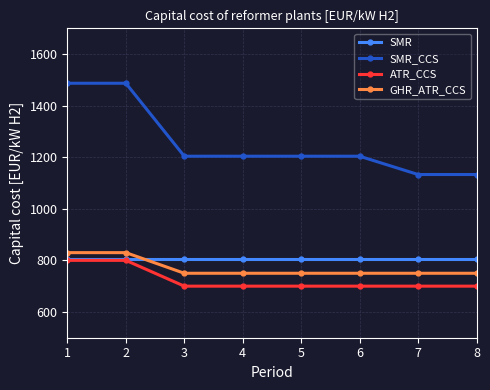

What is the value of the SMR point at the 3rd from the left?

805